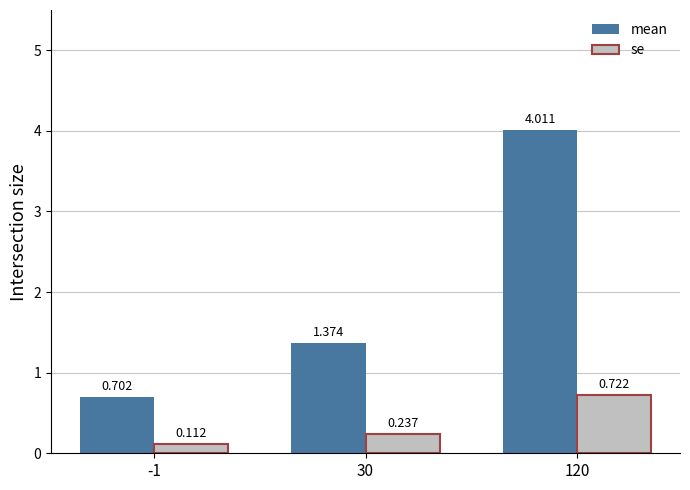

How many series are shown in this chart?

2